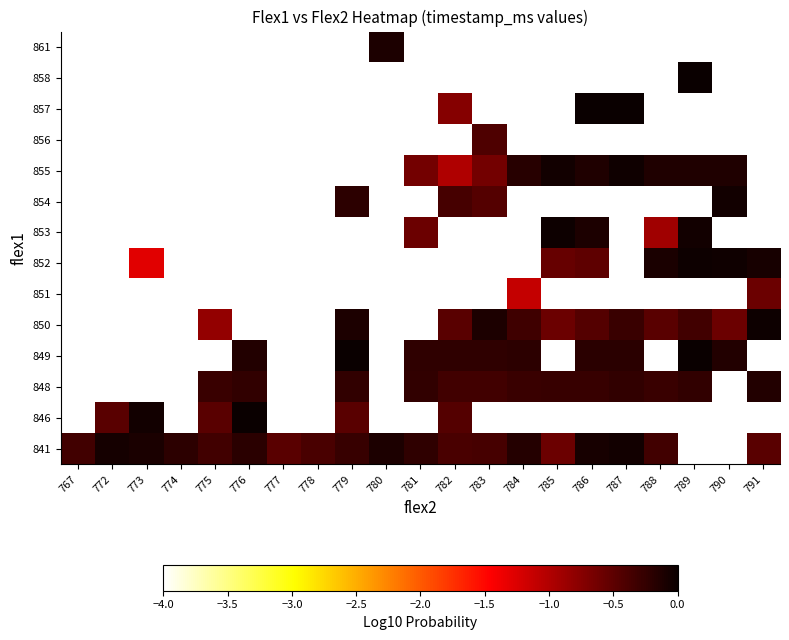

True or false: 850 has a value of -0.5 at 788.

True